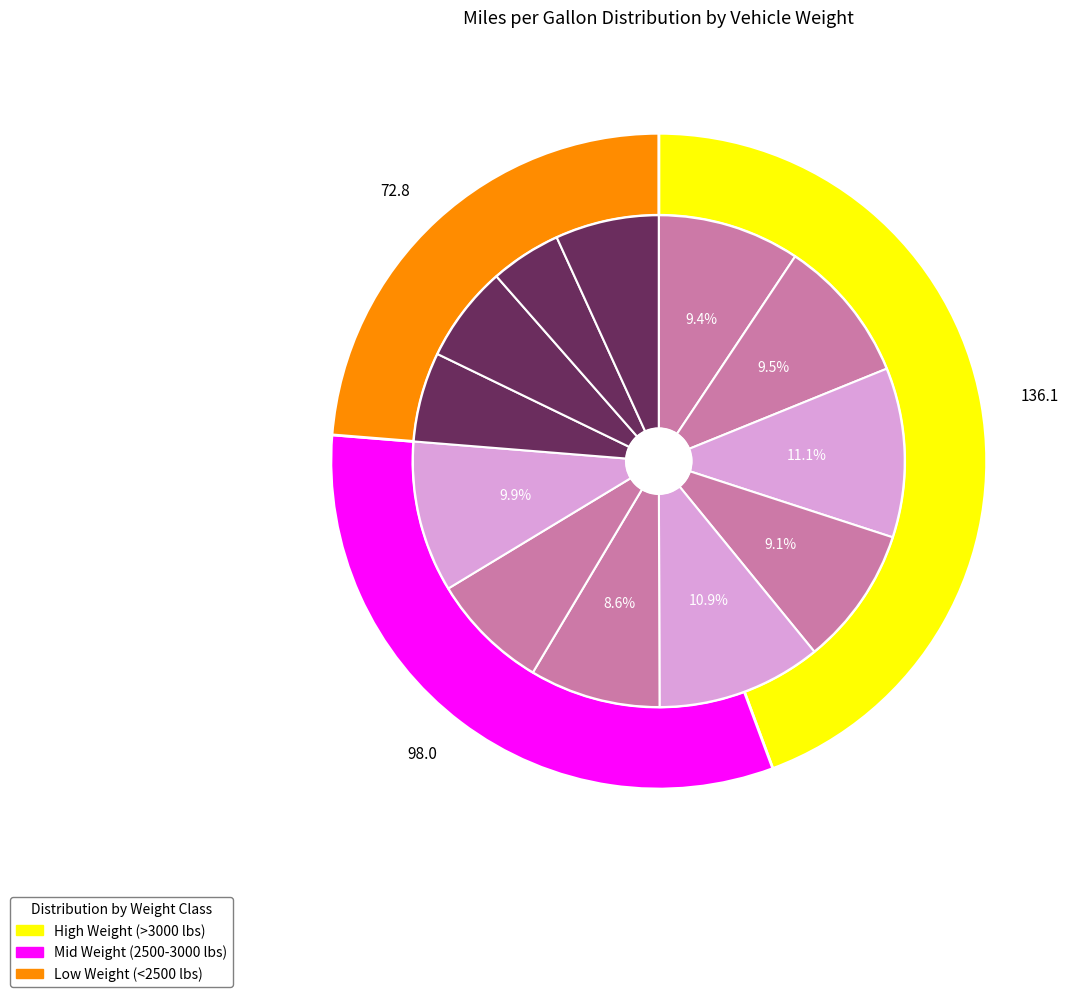

To the nearest percent, what is the difference between the largest and smallest slice percentages?

6%